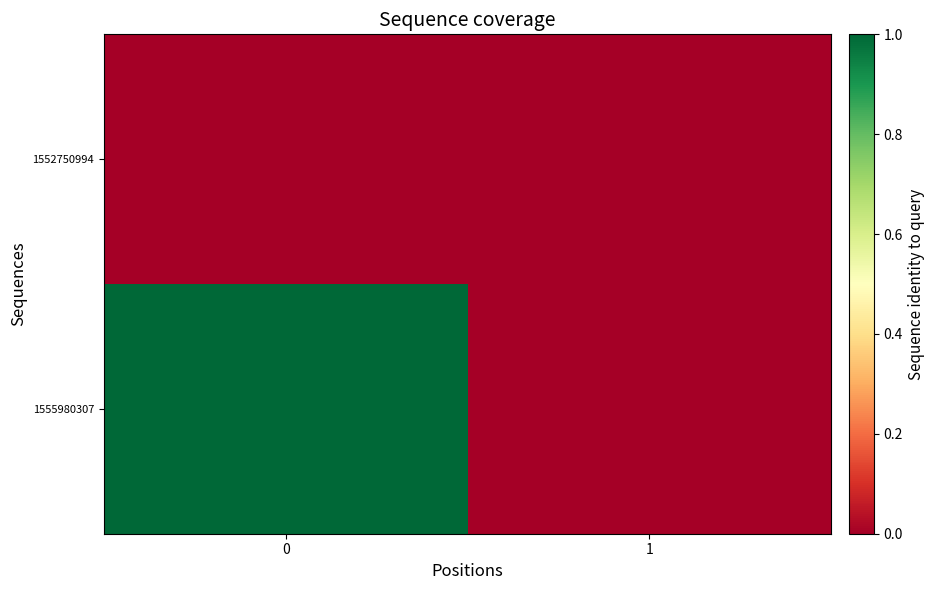

Reading right to left, extract all data points from this chart.

1552750994: 1=0	0=0
1555980307: 1=0	0=1